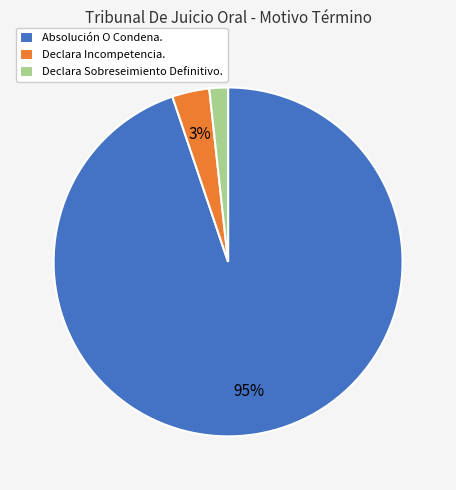

To the nearest percent, what percentage of the pie is Declara Incompetencia.?

3%